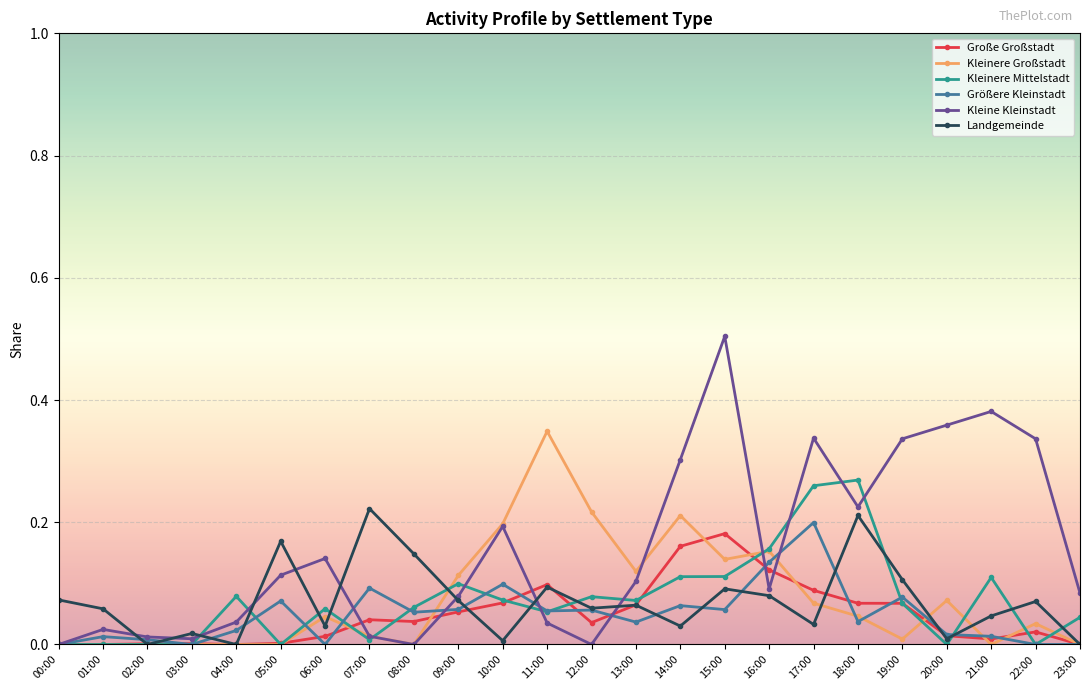

True or false: Größere Kleinstadt has more than 1 points higher than both neighbors.

True